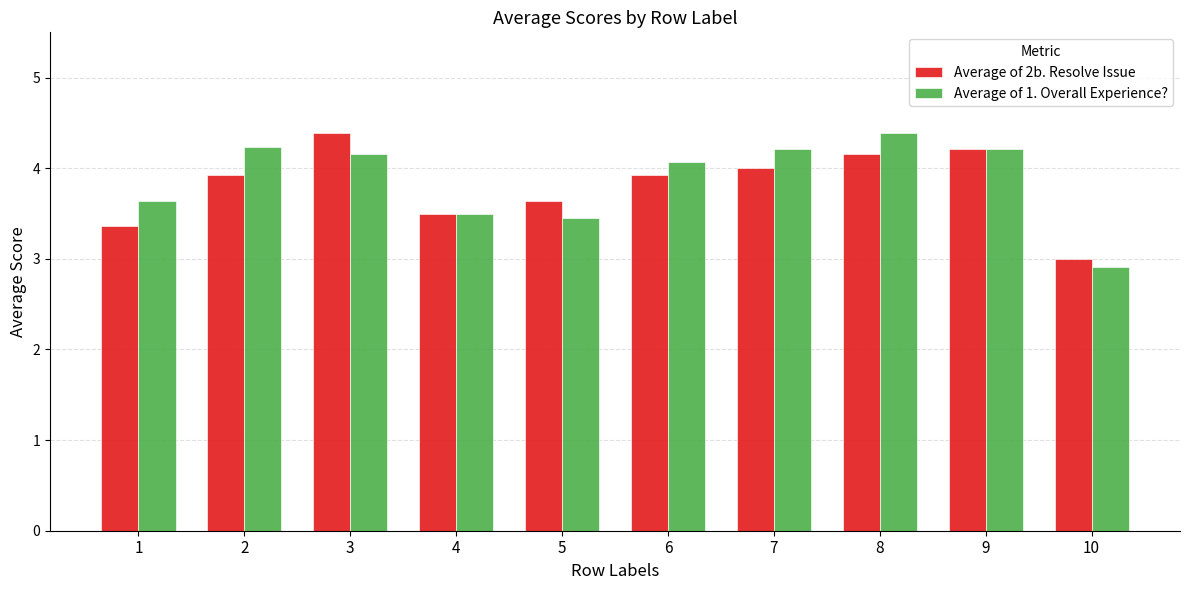

Between 6 and 10, which series saw the biggest shift?

Average of 1. Overall Experience?